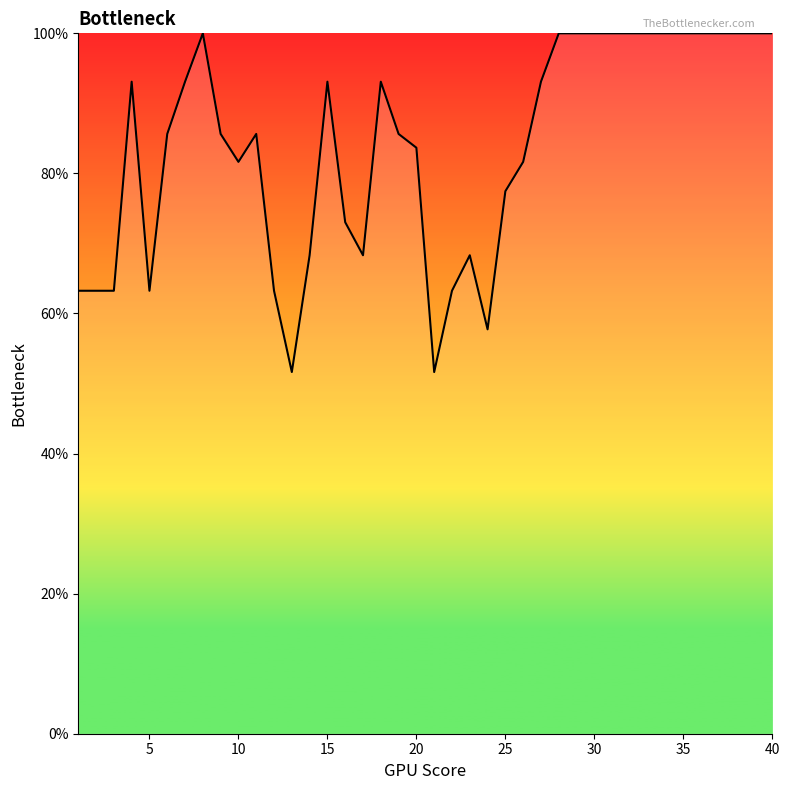

What is the maximum value shown in the chart?

100.0